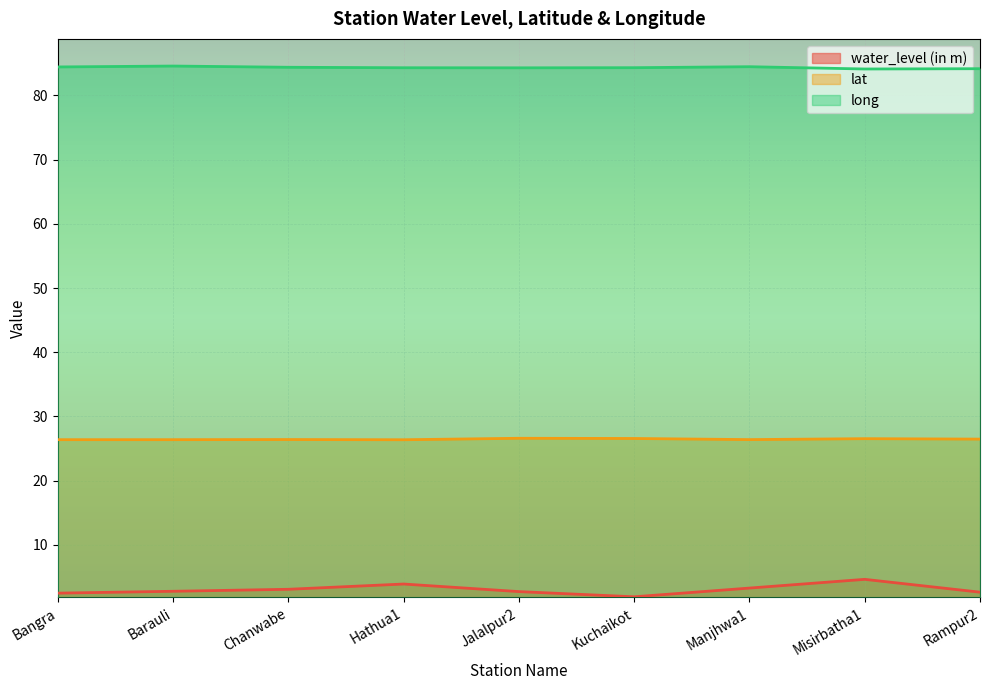

What position from the right is Hathua1?

6